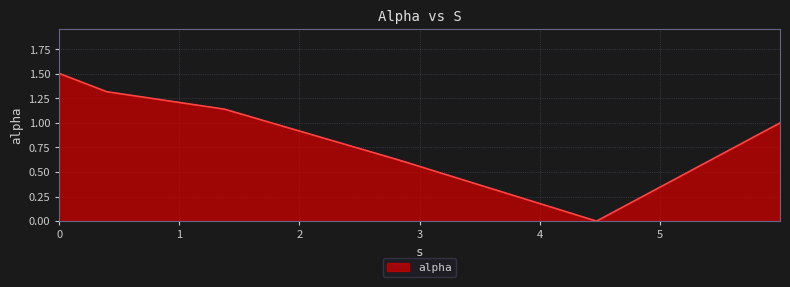

True or false: there are more than 2 points higher than both neighbors.

False